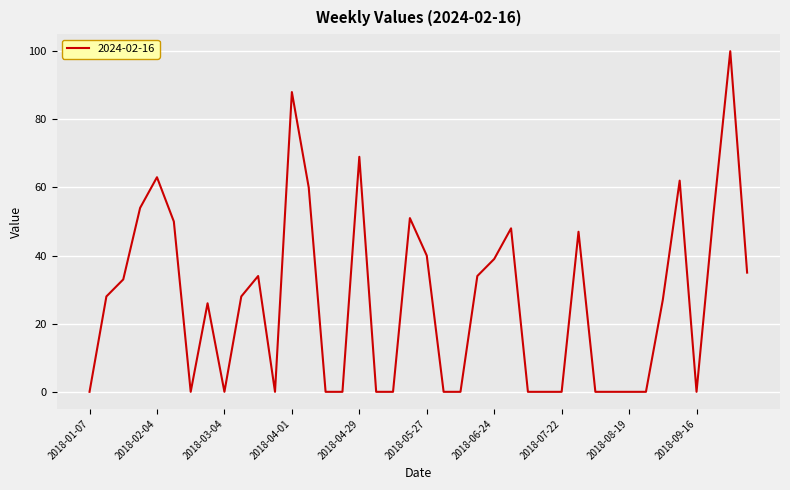

Reading left to right, what are all the values shown in this chart?

0	28	33	54	63	50	0	26	0	28	34	0	88	60	0	0	69	0	0	51	40	0	0	34	39	48	0	0	0	47	0	0	0	0	27	62	0	52	100	35